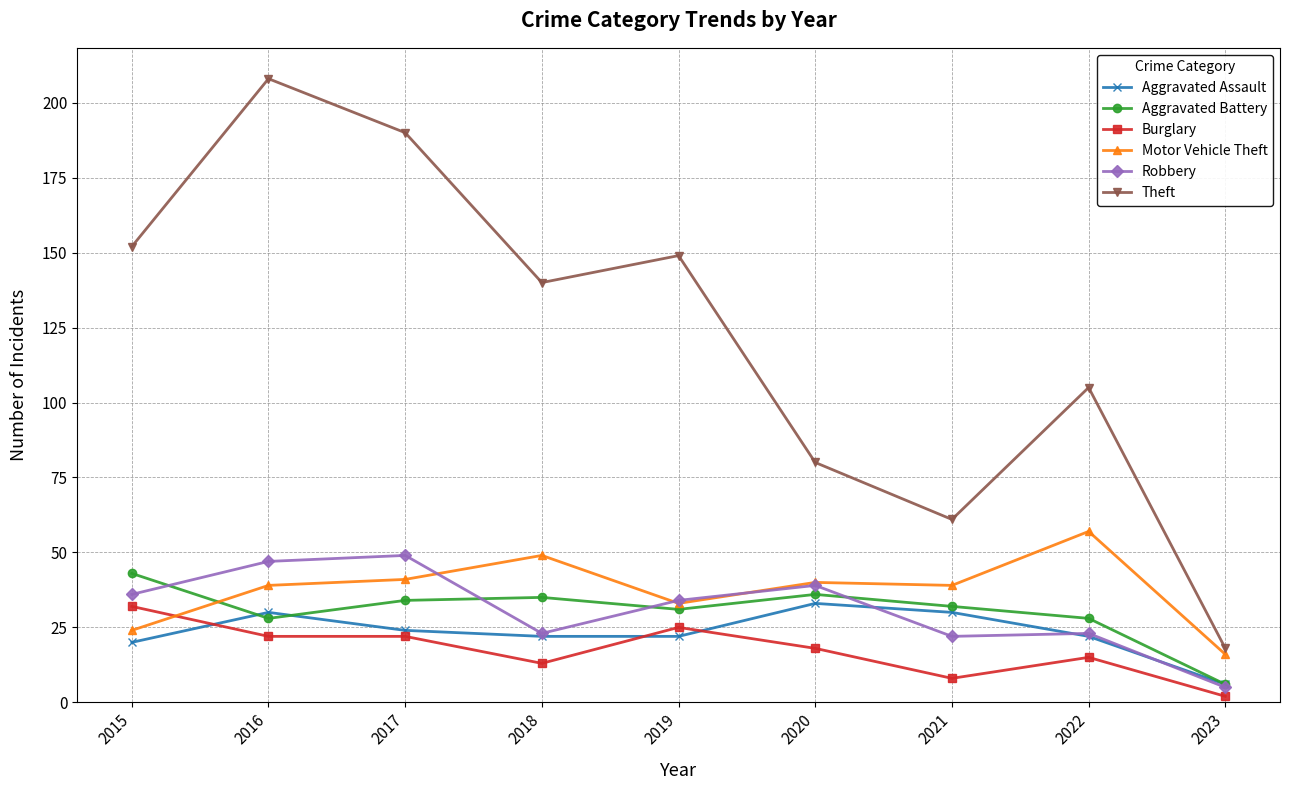

True or false: Motor Vehicle Theft has a value of 63 at 2017.

False